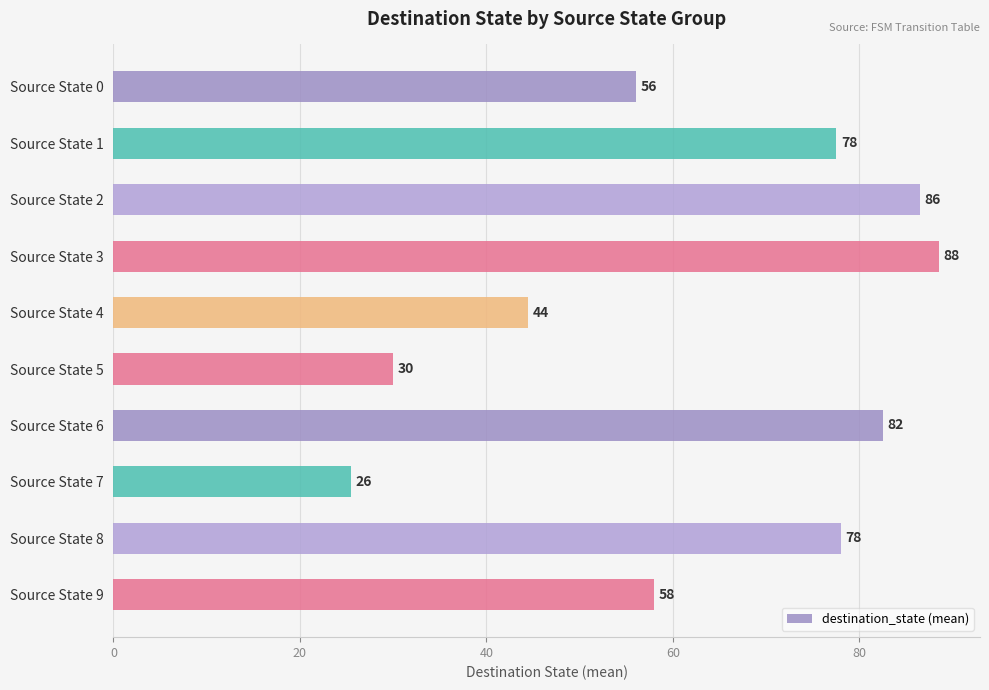

True or false: the data shows 56.0 at Source State 0.

True